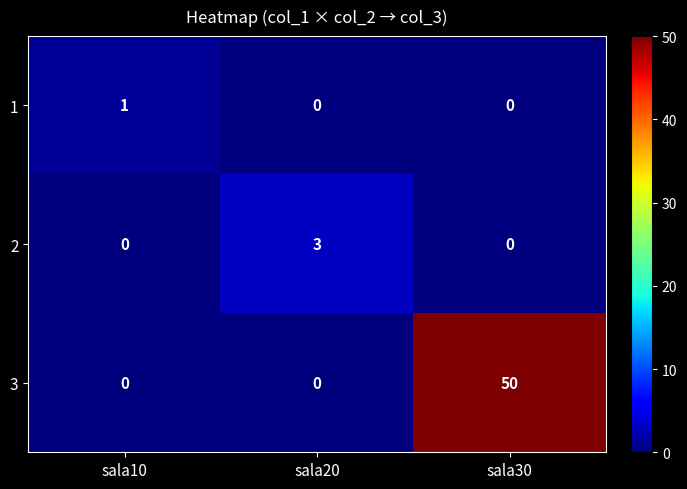

How many distinct data groups are displayed?

3